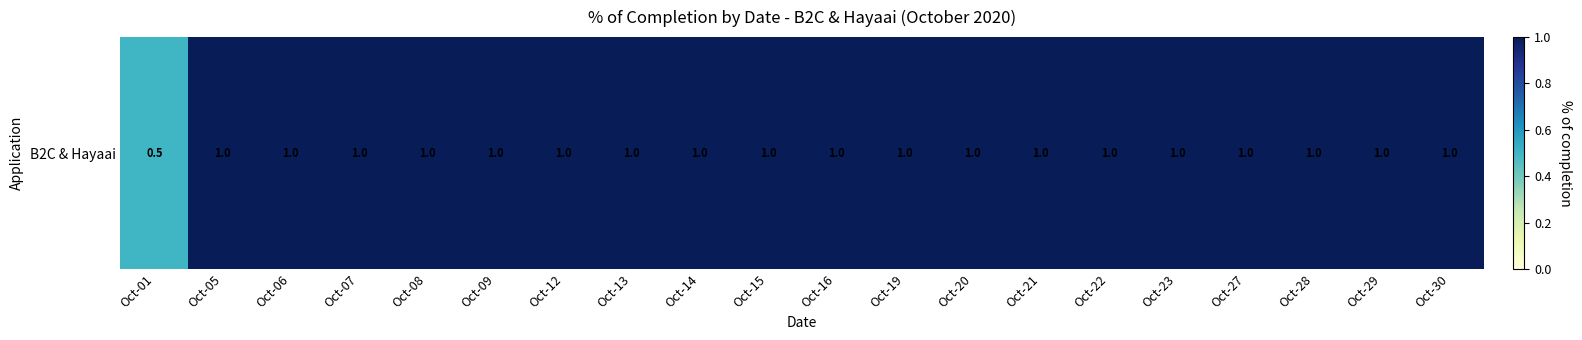

Read the value at Oct-09.

1.0